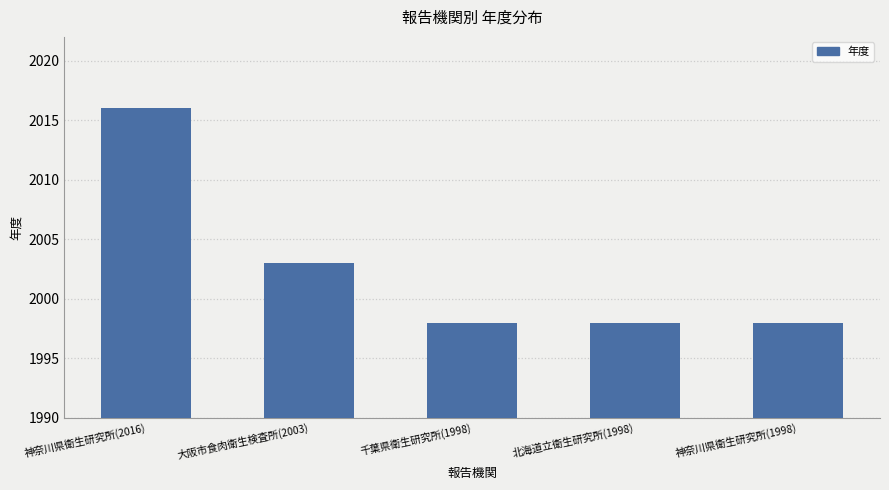

Reading right to left, list all the values displayed in this chart.

1998	1998	1998	2003	2016